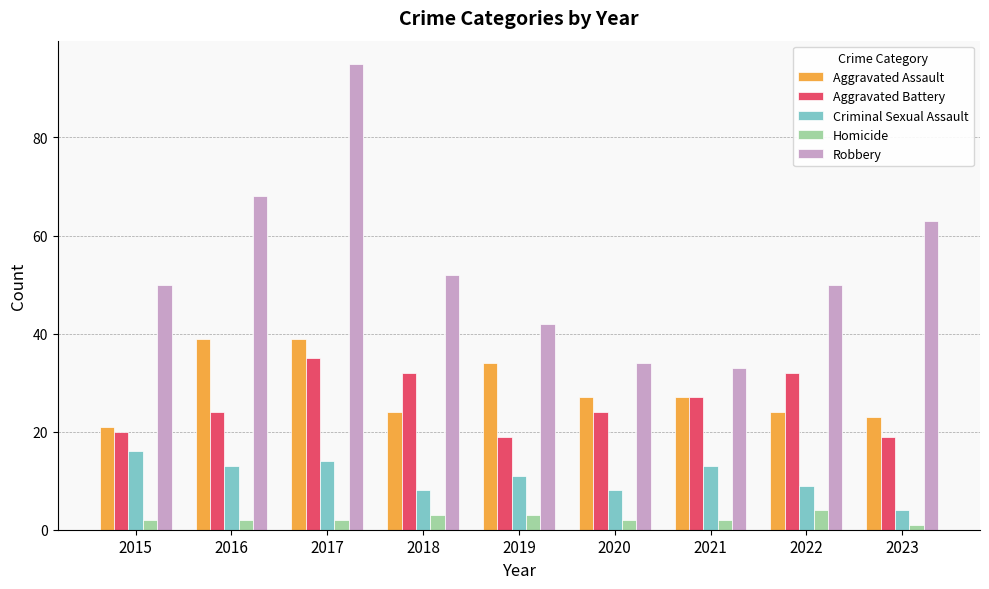

Rank the series at 2019 from lowest to highest value.

Homicide, Criminal Sexual Assault, Aggravated Battery, Aggravated Assault, Robbery